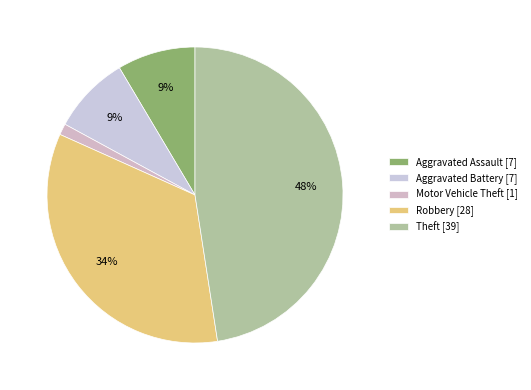

What is the change in value from Robbery to Theft?

+11